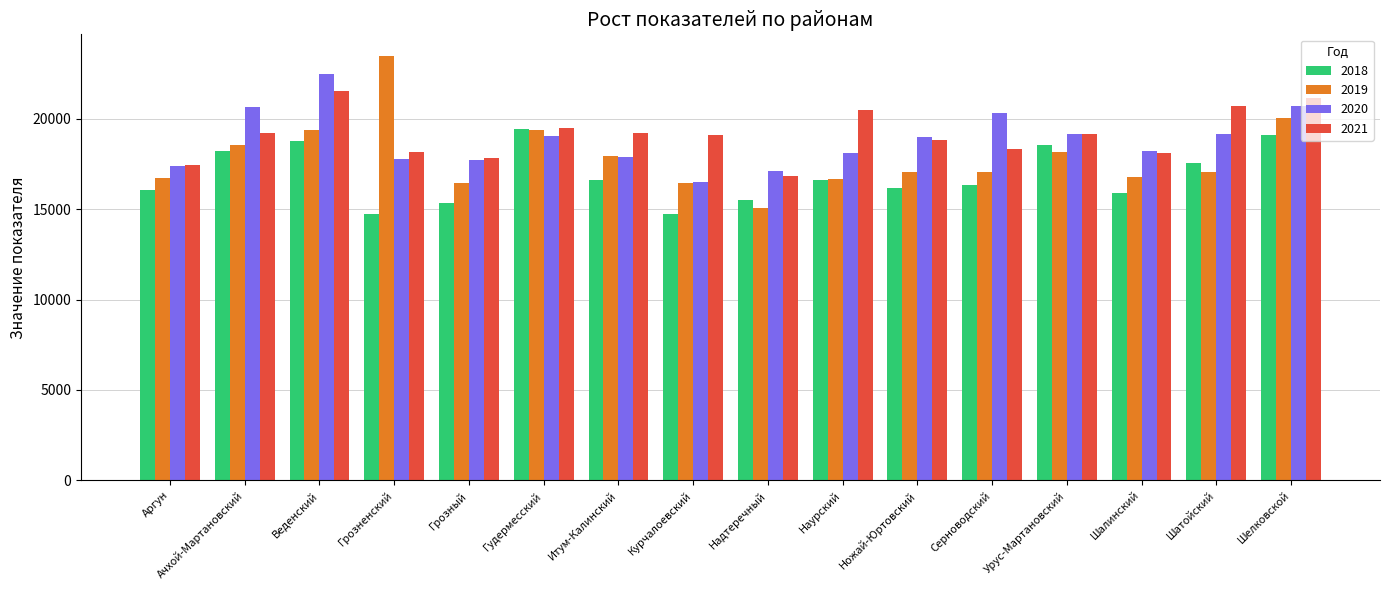

True or false: 2019 has a value of 17074.7 at Шатойский.

True